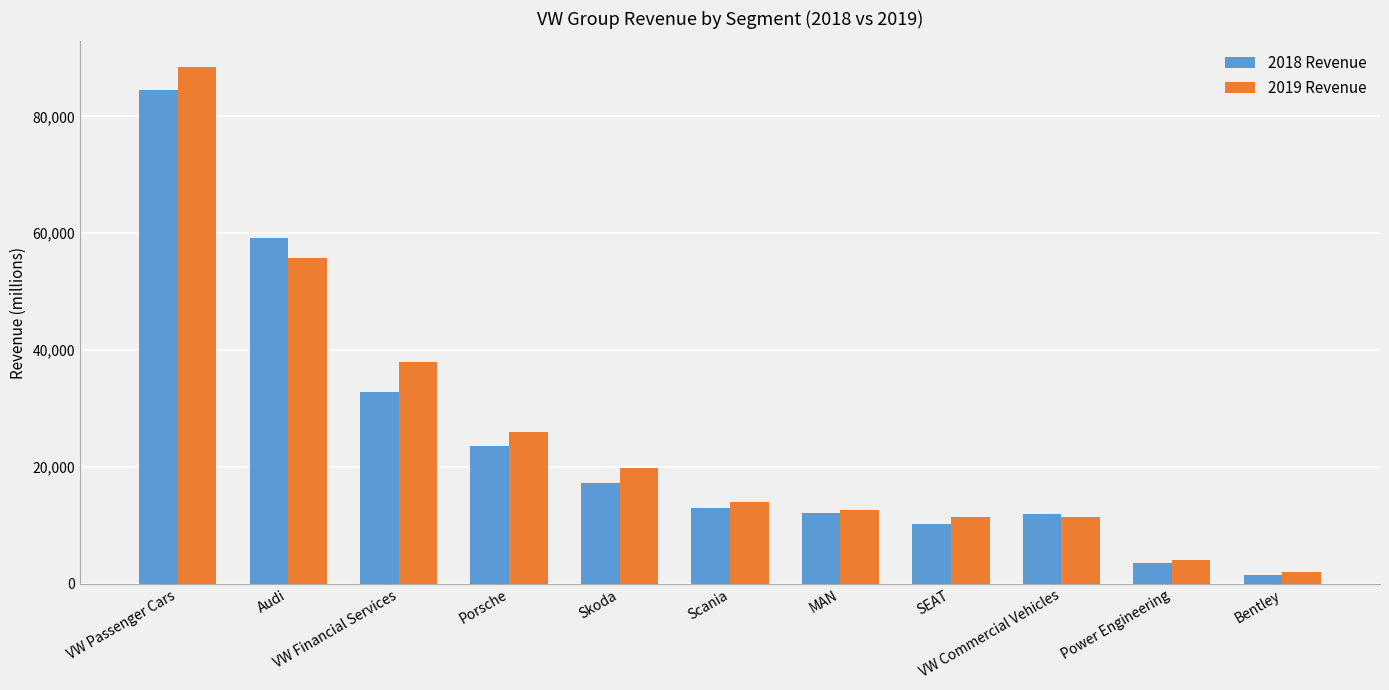

How many data points in 2018 Revenue are less than 12981?

5